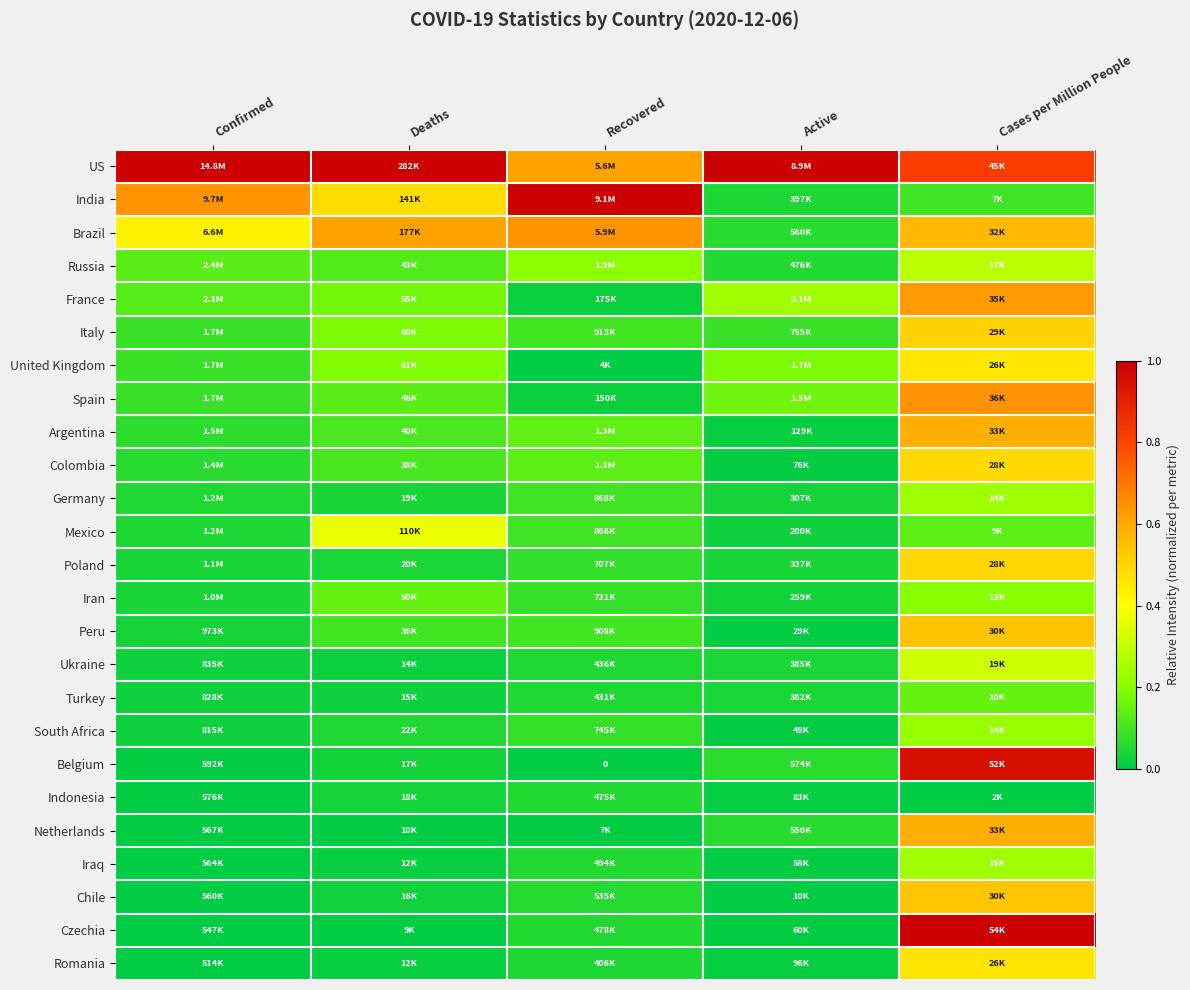

Is the value of Brazil at Recovered greater than the value of United Kingdom at Deaths?

Yes